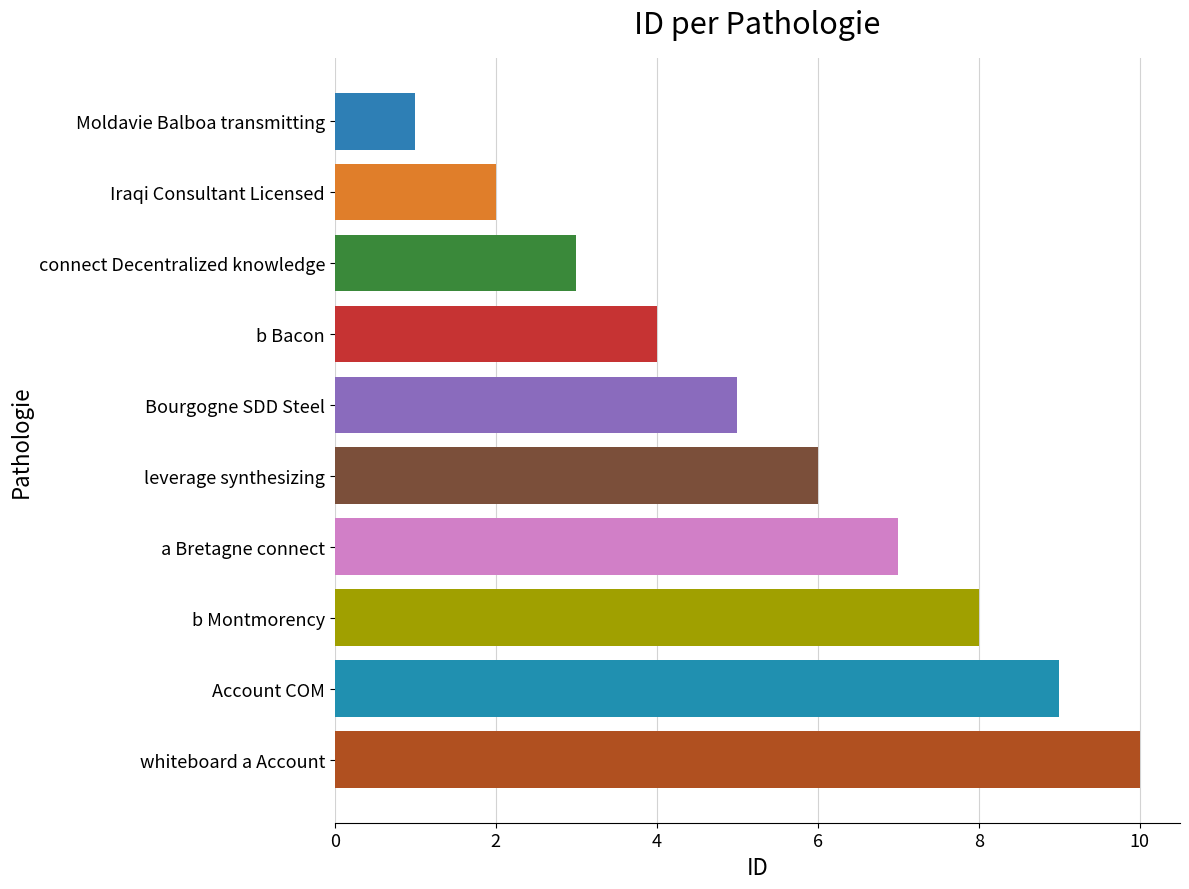

What is the label of the 9th bar from the top?

Account COM